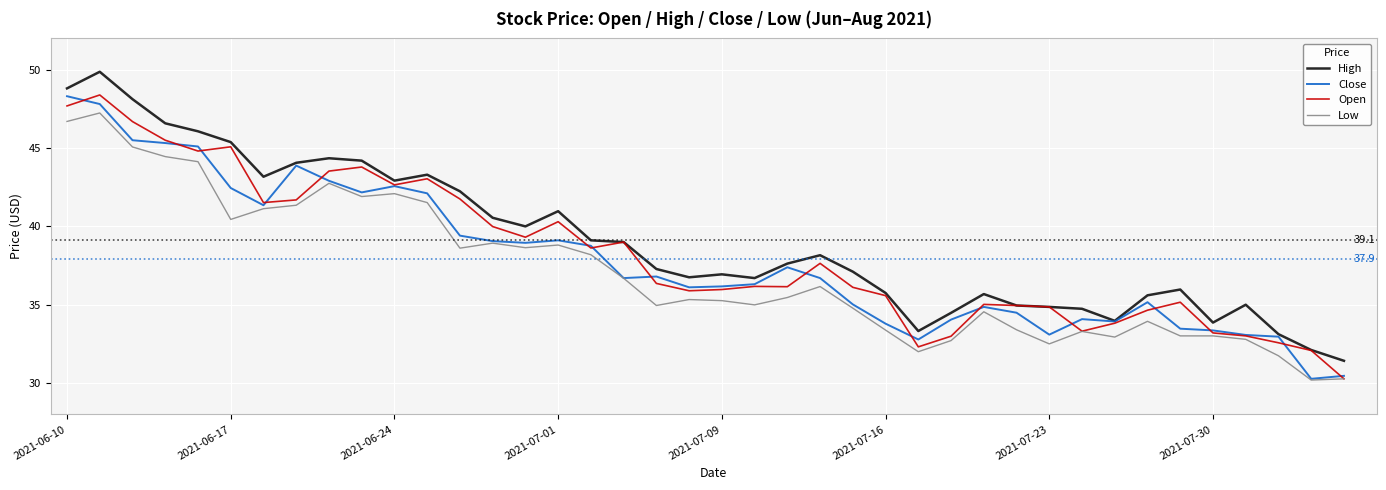

True or false: High and Low cross at least once.

False